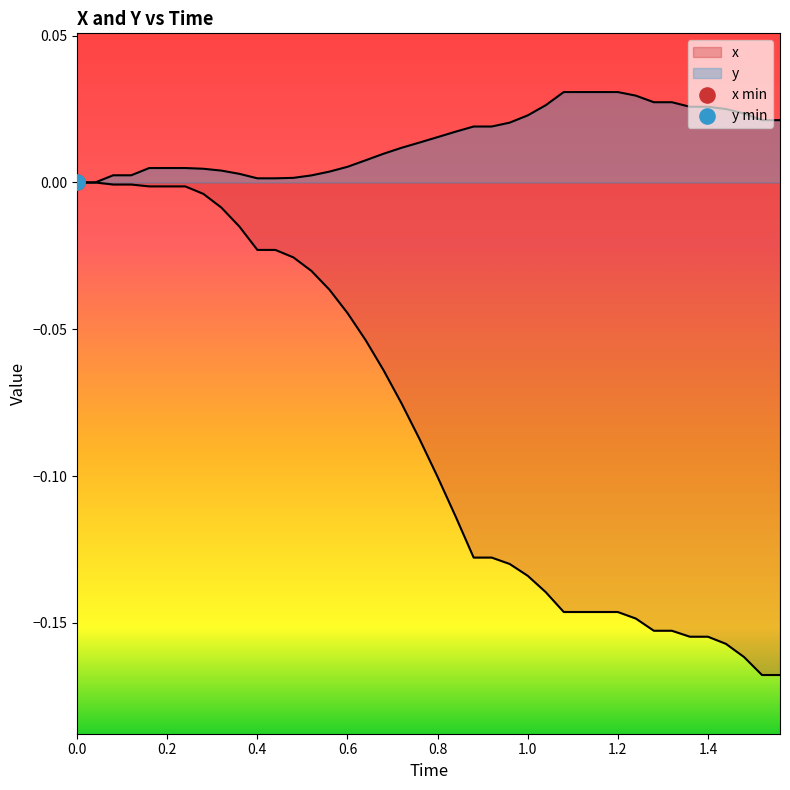

Which series contains the highest Y value?

y